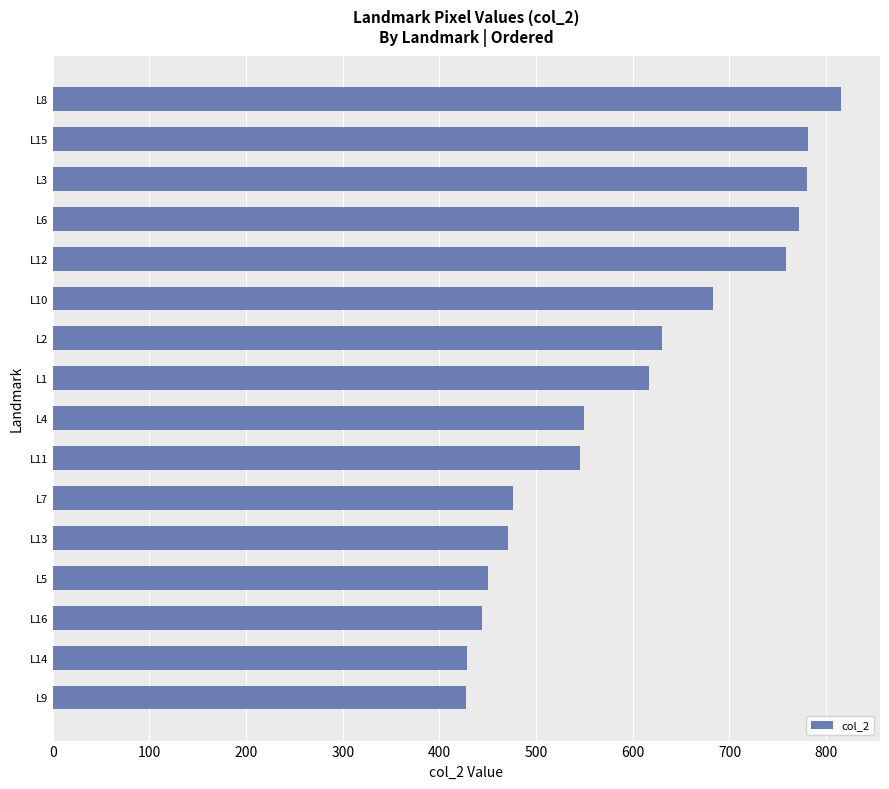

What is the smallest value displayed?

427